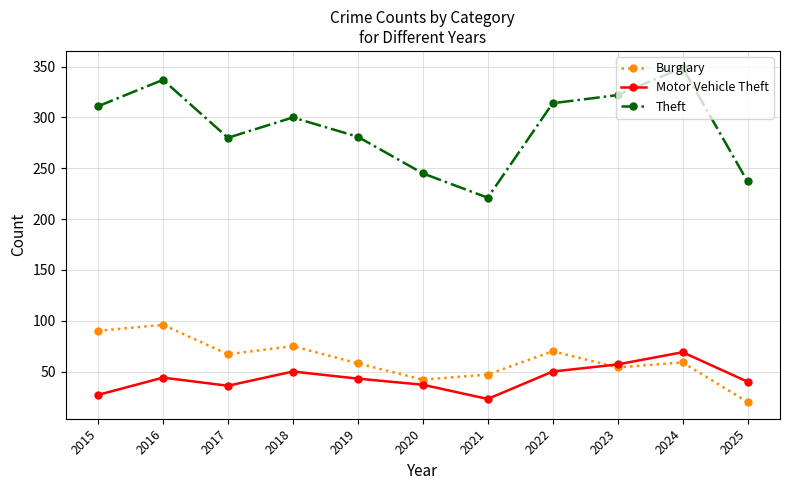

How many series are shown in this chart?

3